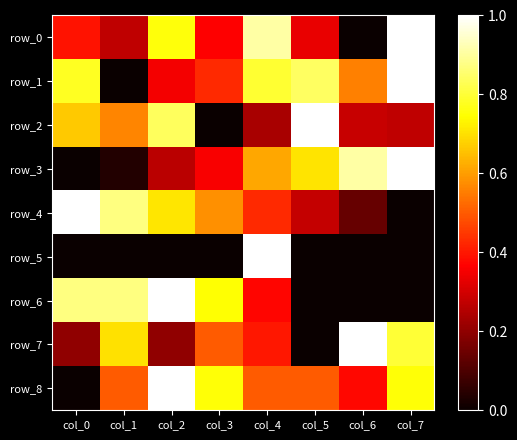

Is it true that row_8 equals 0.0 at col_0?

True